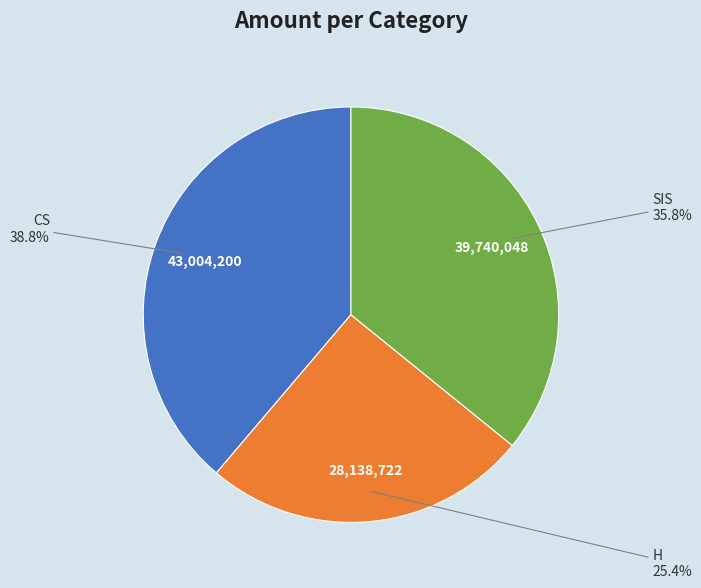

To the nearest percent, what is the average slice percentage?

33%